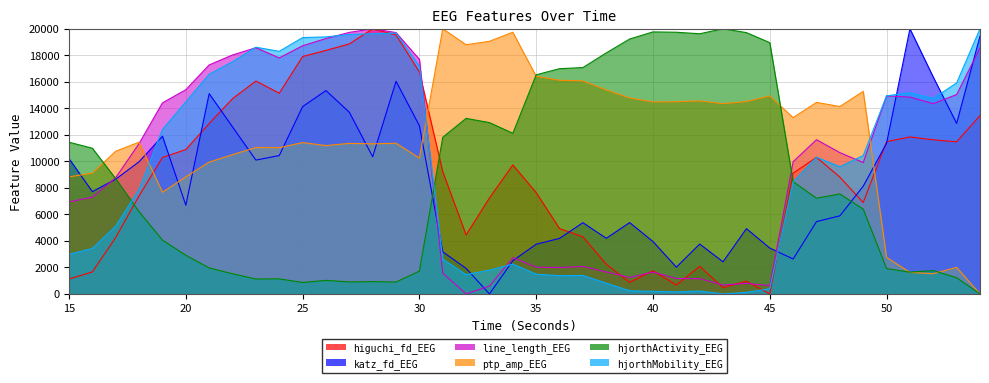

What is the value of the line_length_EEG point at the 17th from the left?

1566.8